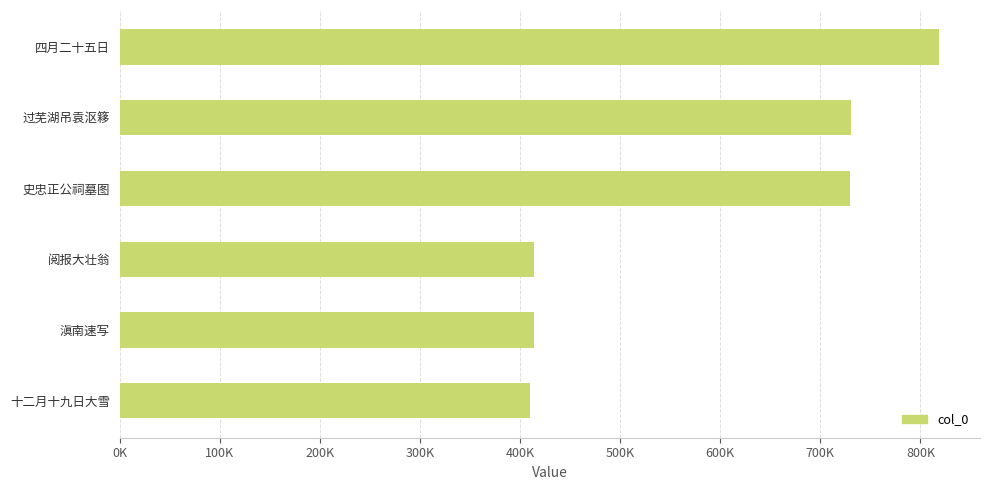

Are the bars horizontal?

Yes